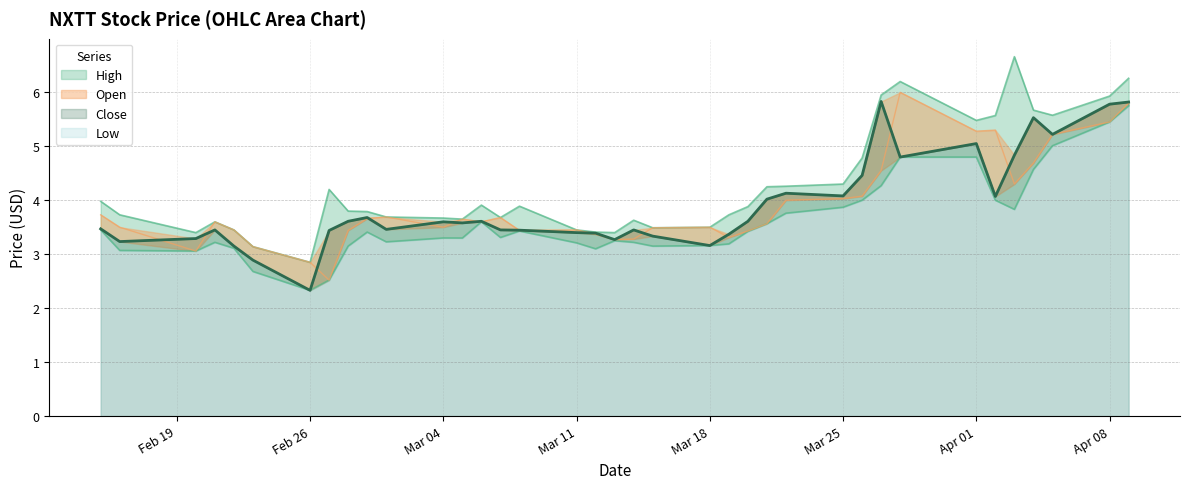

What is the difference between the highest and lowest values at Mar 18?

0.3